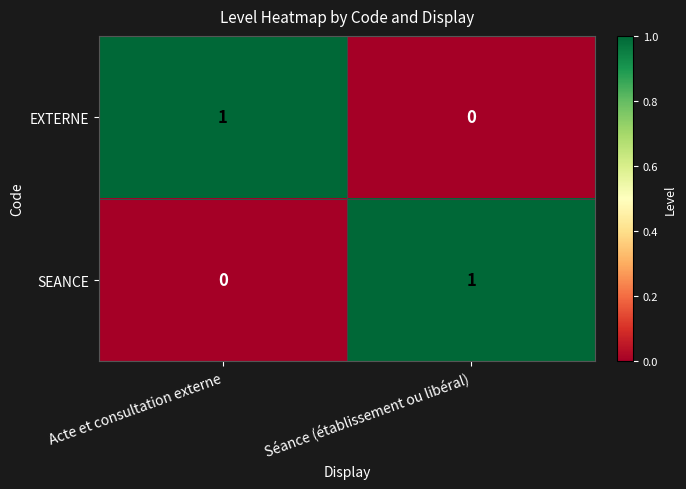

The EXTERNE series shows 1 at Séance (établissement ou libéral). True or false?

False